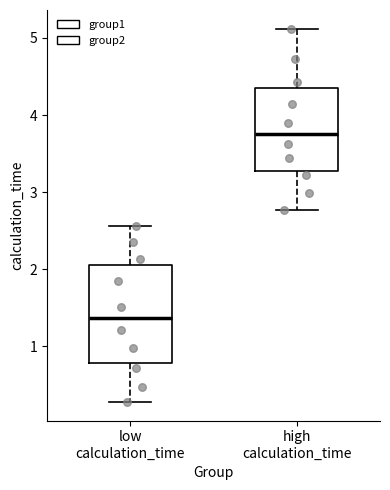

Reading left to right, read every box against the y-axis: the position of its median line, the range the box covers, and the ends of its whiskers. The values are not printed on the chart, so give them approximately, as read against the axis.

low calculation_time: median 1.4, box 0.8 to 2.1, whiskers 0.3 to 2.6
high calculation_time: median 3.8, box 3.3 to 4.4, whiskers 2.8 to 5.1